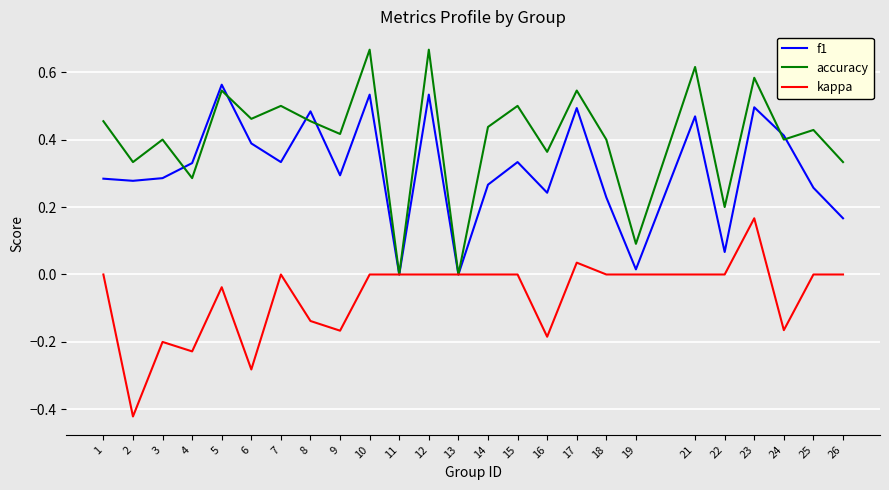

Is the value of f1 at 7 greater than the value of kappa at 25?

Yes